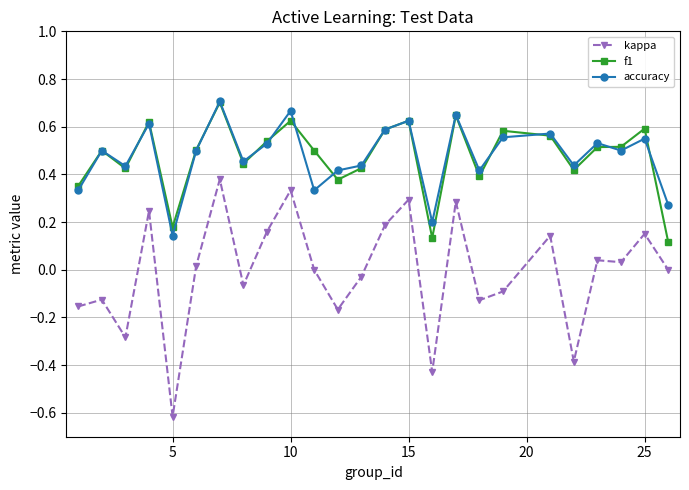

True or false: kappa and f1 intersect in this chart.

False